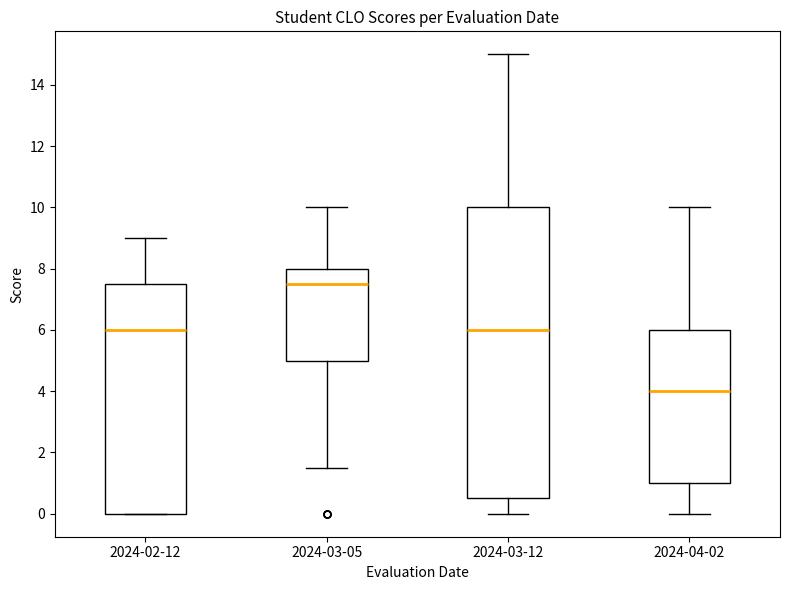

Reading left to right, transcribe this box plot: for each box, give where its median line is, the range the box spans, and where its two whiskers end, as read against the y-axis. The values are not printed on the chart, so give them approximately, as read against the axis.

2024-02-12: median 6.0, box 0.0 to 7.6, whiskers 0.0 to 9.0
2024-03-05: median 7.6, box 5.0 to 8.0, whiskers 1.6 to 10.0
2024-03-12: median 6.0, box 0.6 to 10.0, whiskers 0.0 to 15.0
2024-04-02: median 4.0, box 1.0 to 6.0, whiskers 0.0 to 10.0